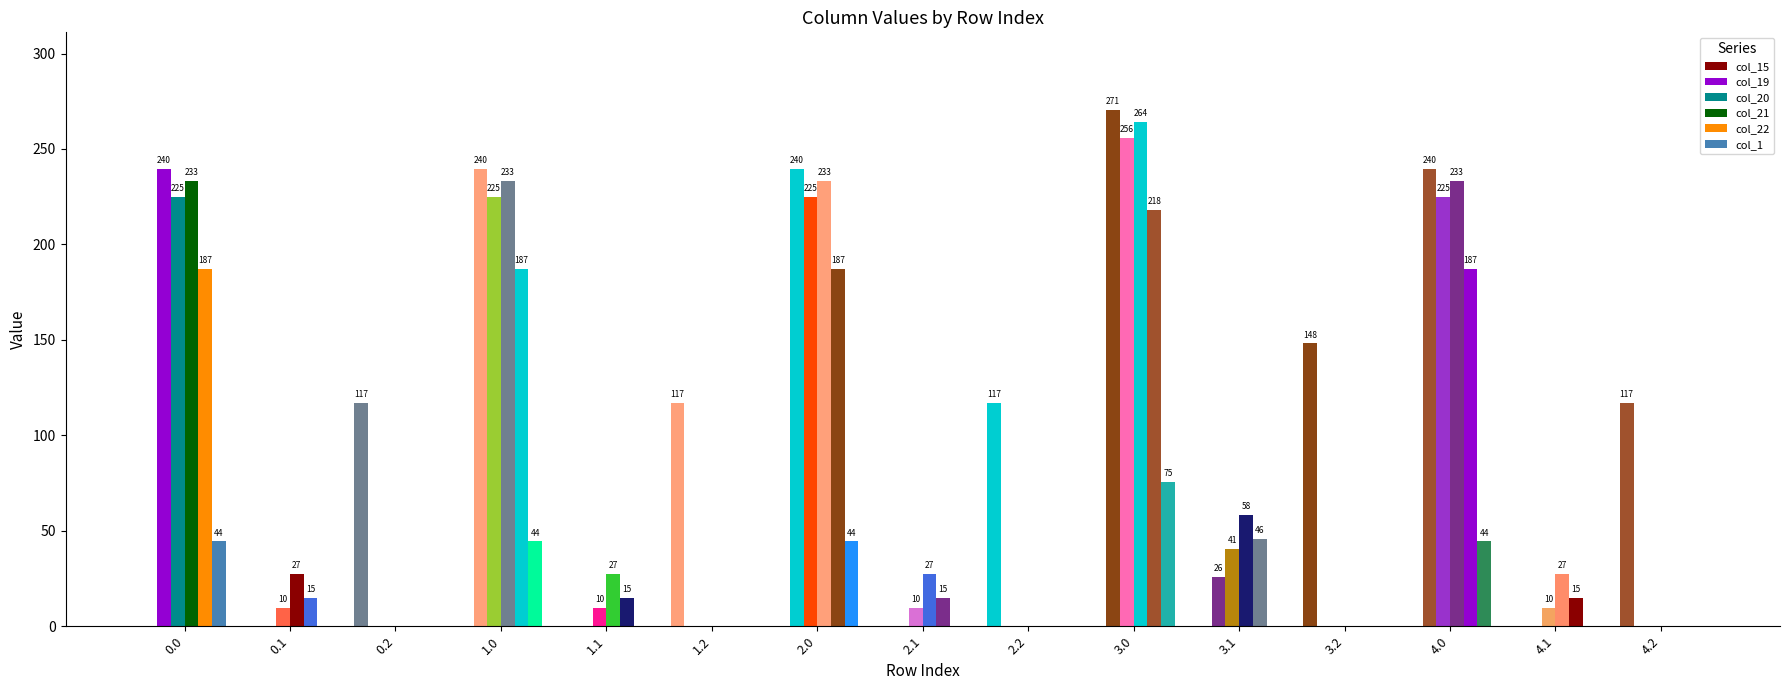

How many distinct data groups are displayed?

6